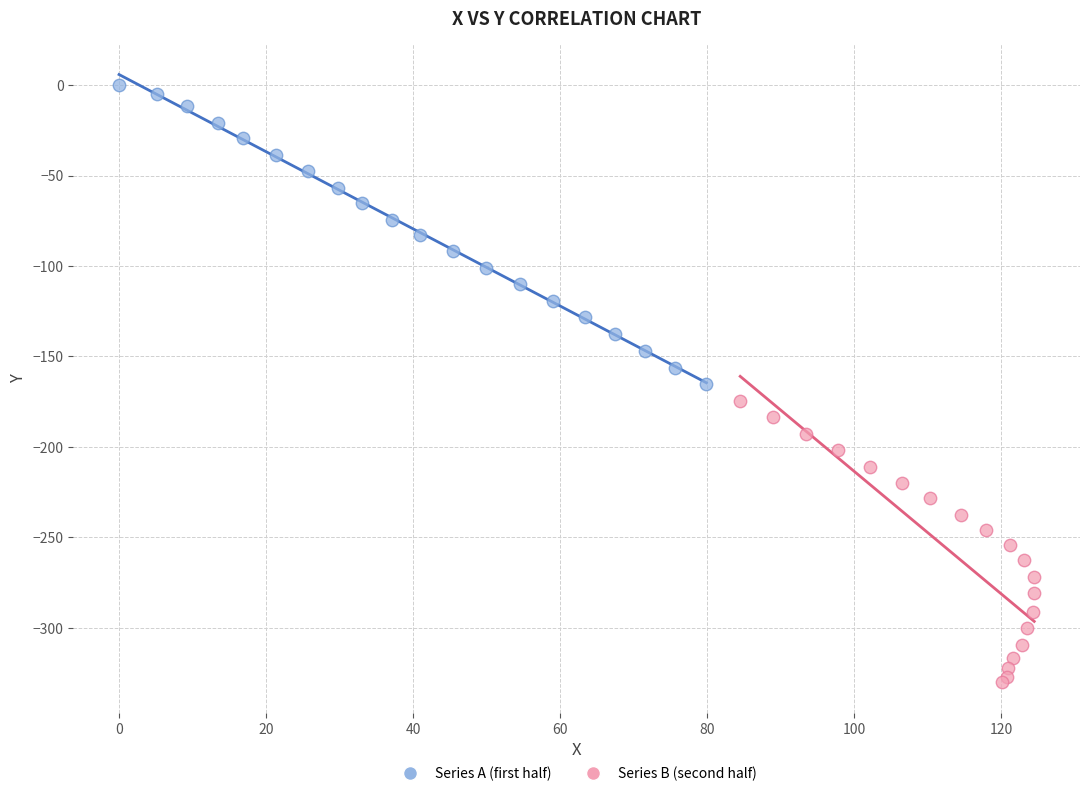

Which series contains the lowest Y value?

Series B (second half)